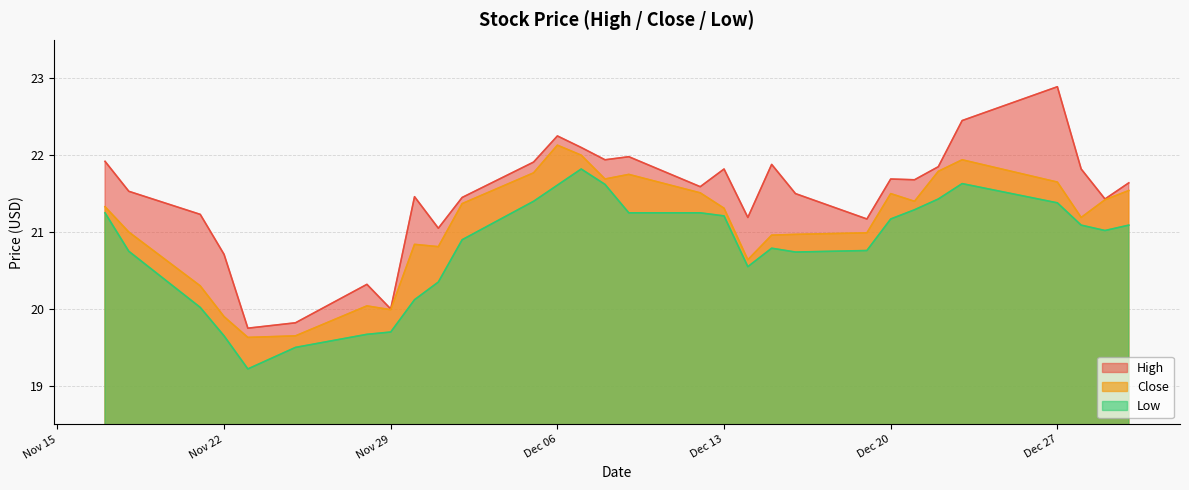

Which series has the widest spread of values?

High